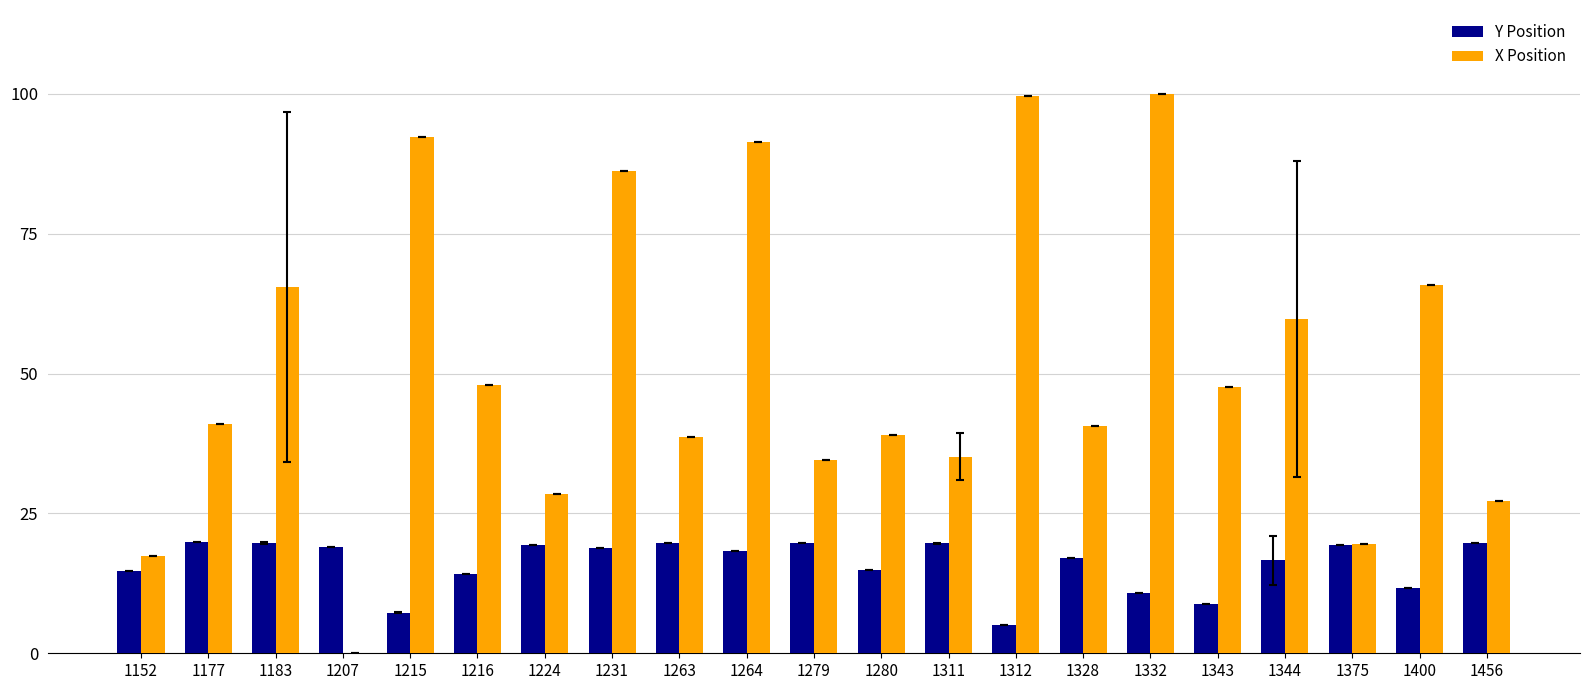

Which series has the largest total across all categories?

X Position